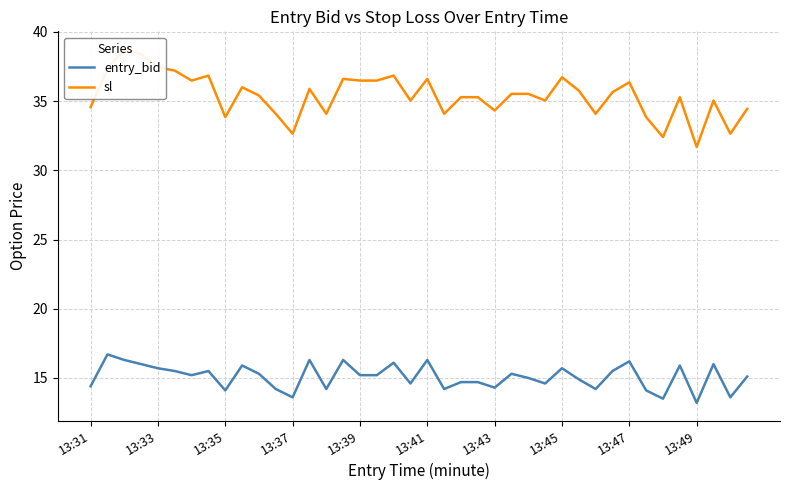

The value of entry_bid at 13:41 is 21.9. True or false?

False